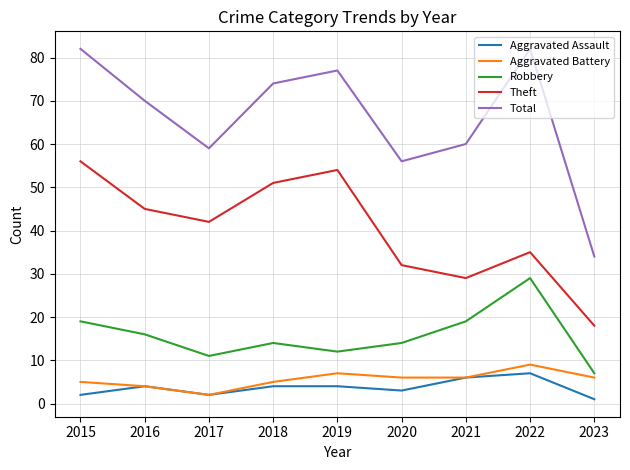

What value does the Theft series have at 2017?

42